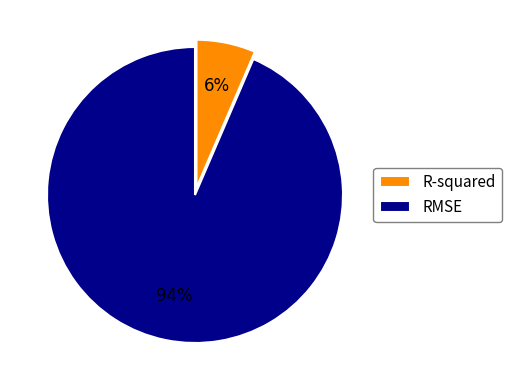

To the nearest percent, what portion does R-squared represent?

6%